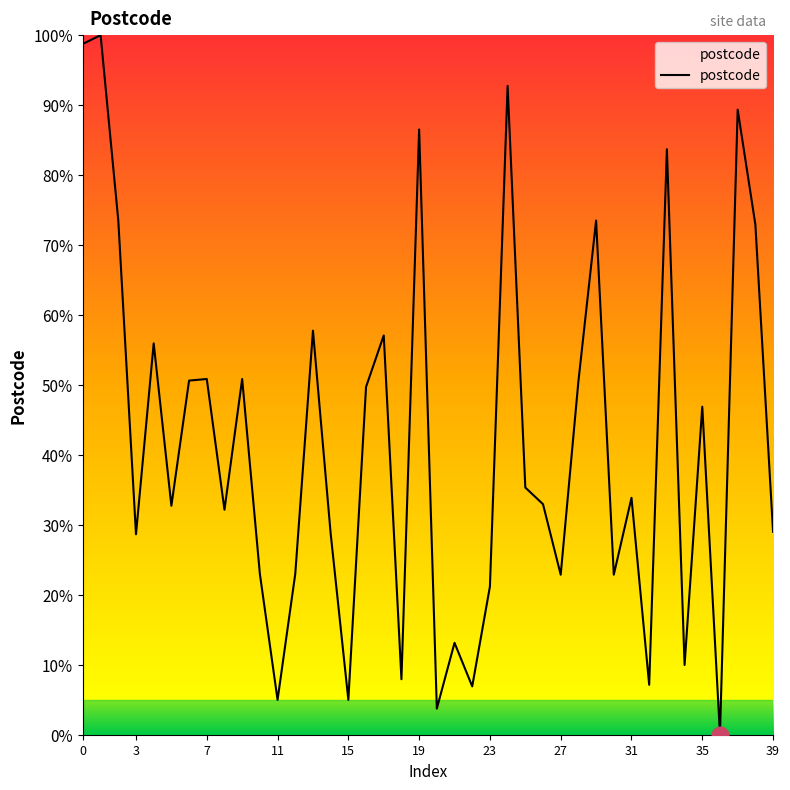

What is the maximum value shown in the chart?

100.0